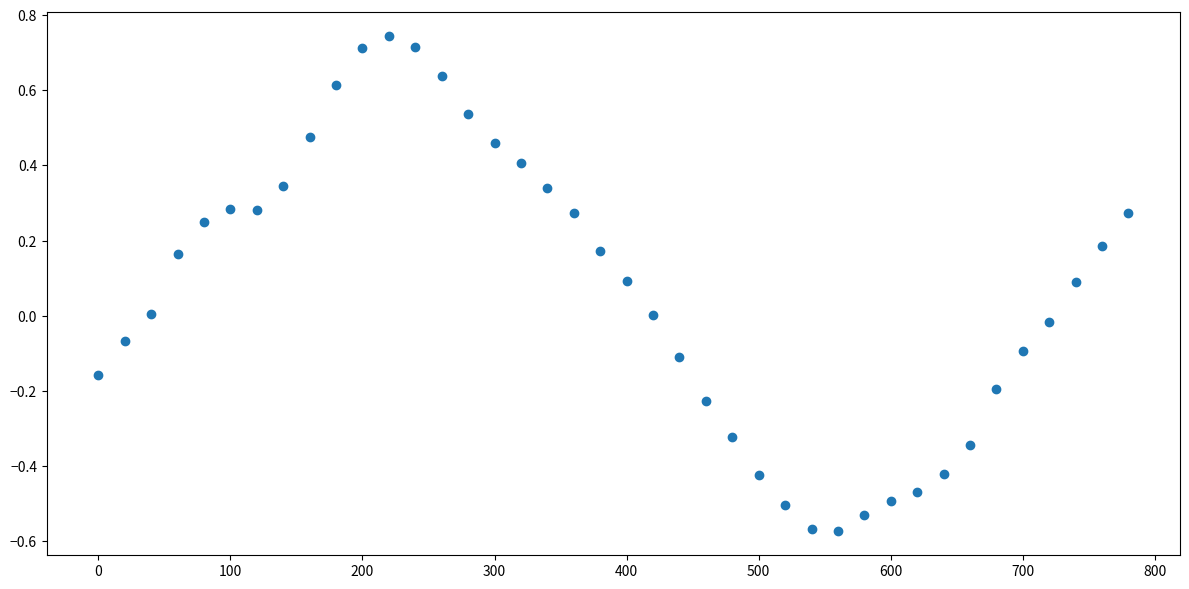

What is the range of Y values (max minus min)?

1.3